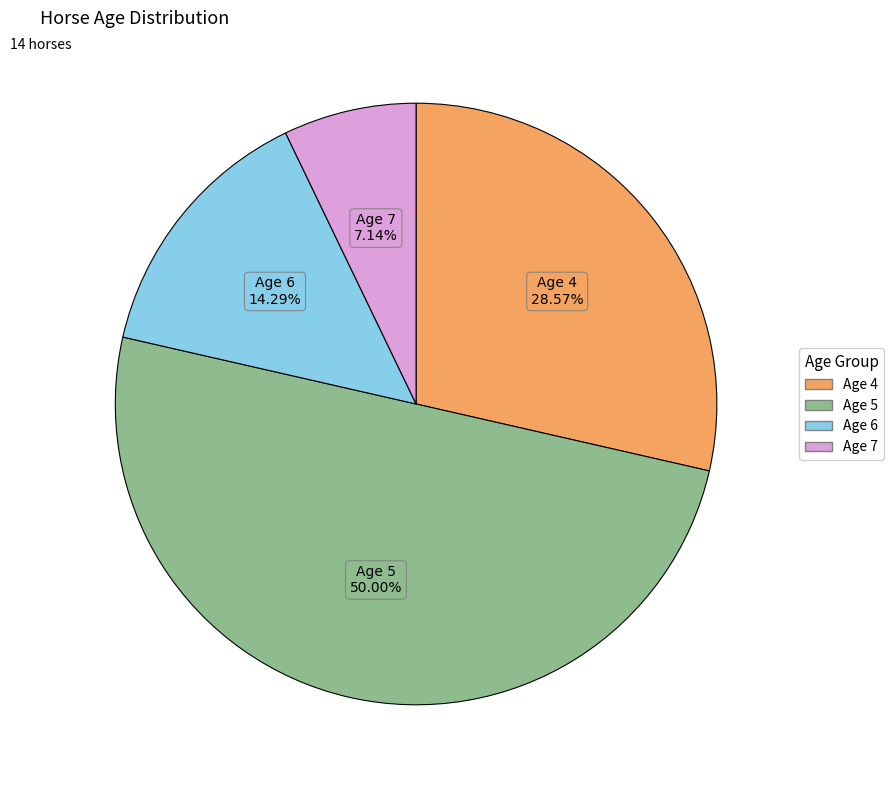

To the nearest percent, what is the combined percentage of Age 6 and Age 7?

21%